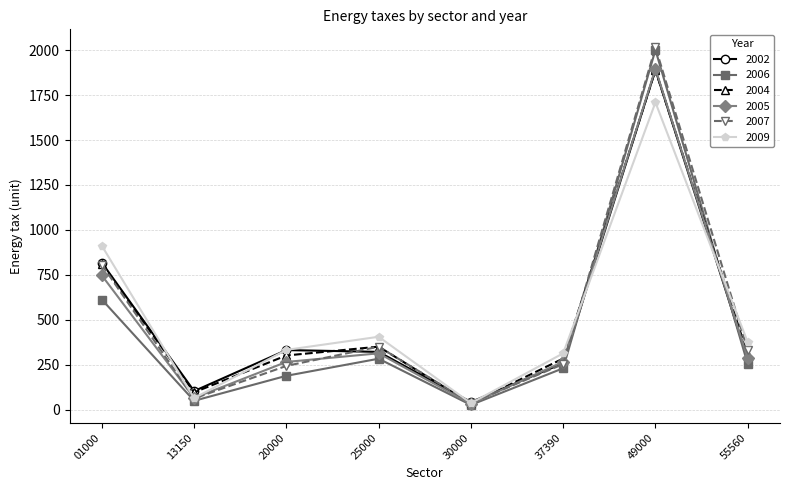

The 2004 series shows 285 at 37390. True or false?

True